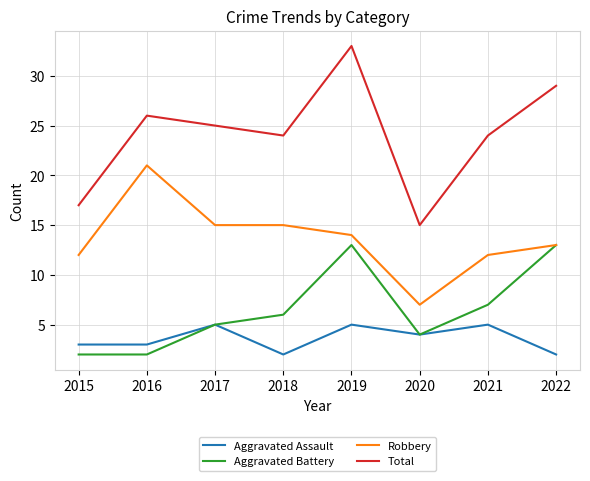

Reading right to left, transcribe all the data shown in this chart.

Aggravated Assault: 2022=2	2021=5	2020=4	2019=5	2018=2	2017=5	2016=3	2015=3
Aggravated Battery: 2022=13	2021=7	2020=4	2019=13	2018=6	2017=5	2016=2	2015=2
Robbery: 2022=13	2021=12	2020=7	2019=14	2018=15	2017=15	2016=21	2015=12
Total: 2022=29	2021=24	2020=15	2019=33	2018=24	2017=25	2016=26	2015=17